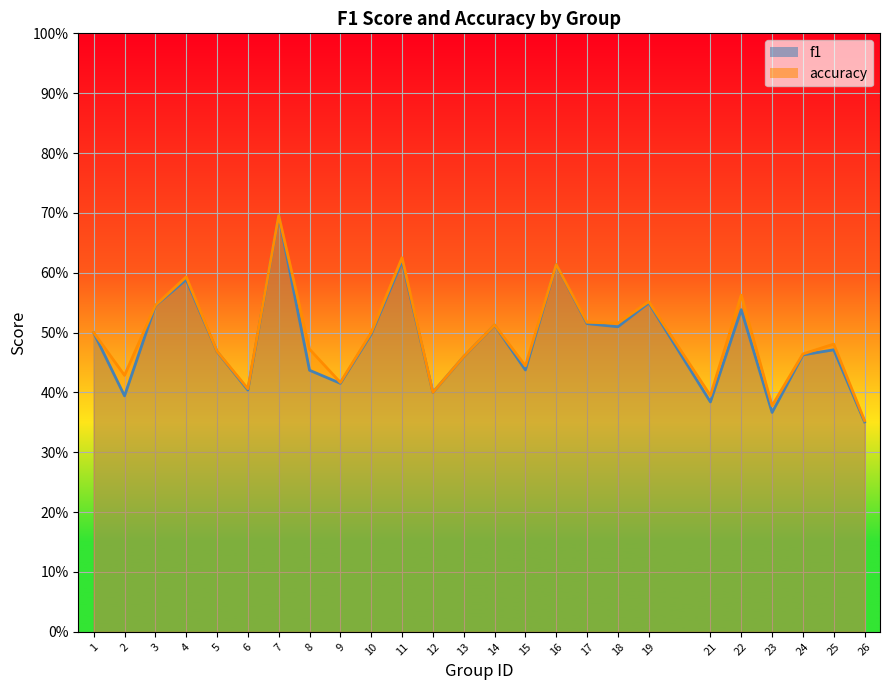

What is the sum of all accuracy values?

12.3